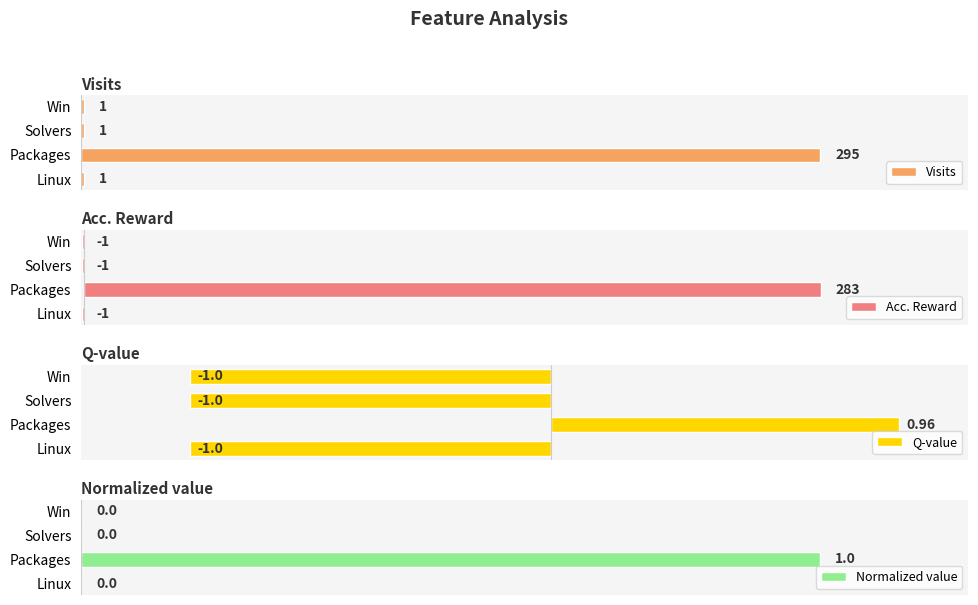

Which series has the largest total across all categories?

Visits